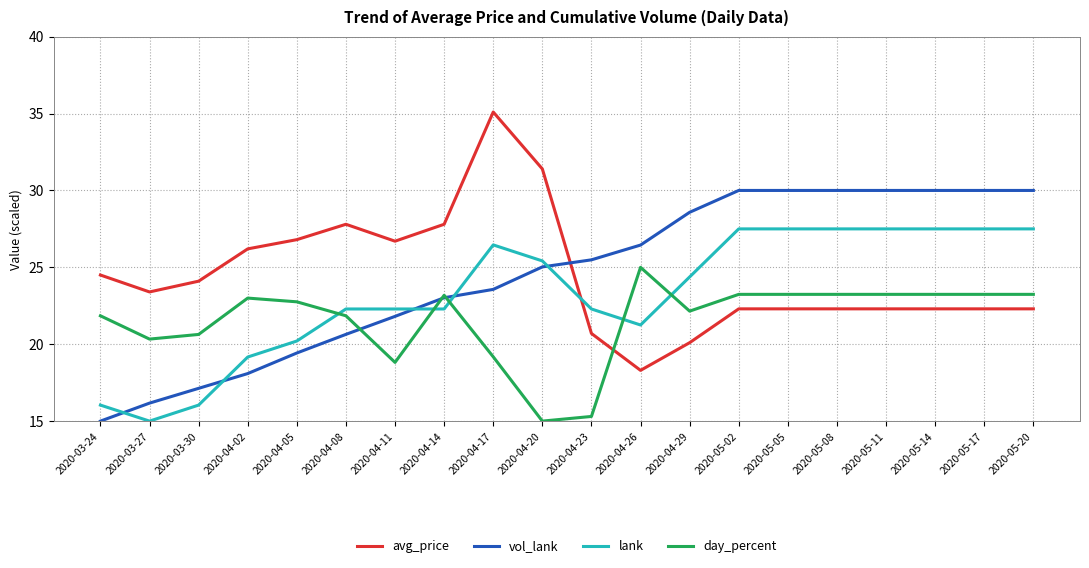

At how many categories does at least one series exceed 28?

10